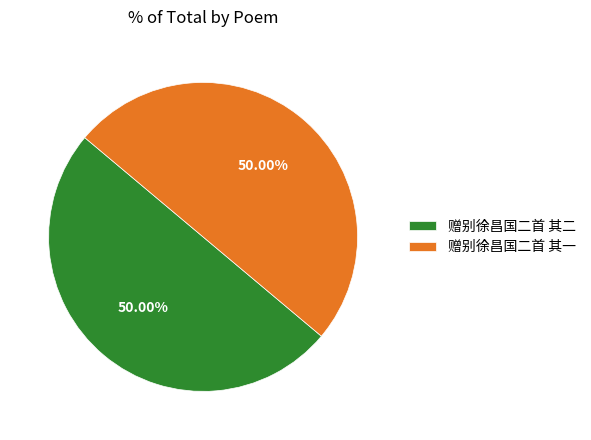

Is the sum of 赠别徐昌国二首 其二 and 赠别徐昌国二首 其一 greater than half?

Yes